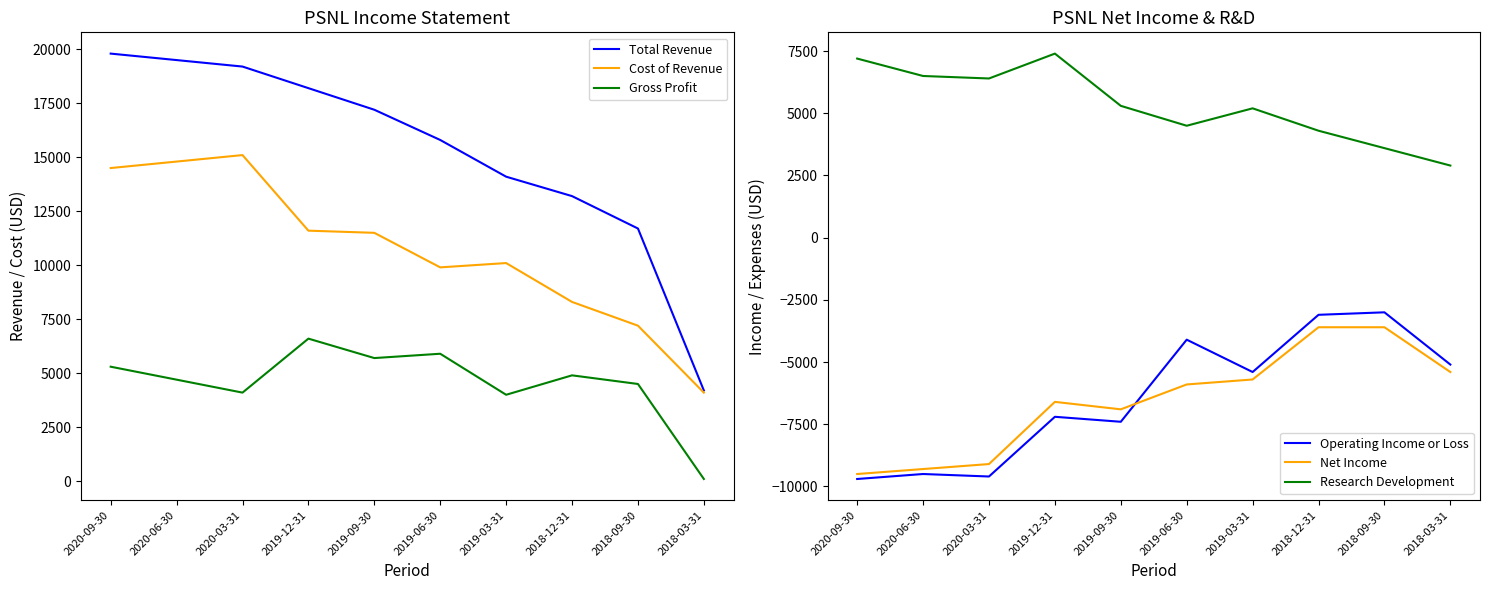

At which category does the chart reach its peak across all series?

2020-09-30